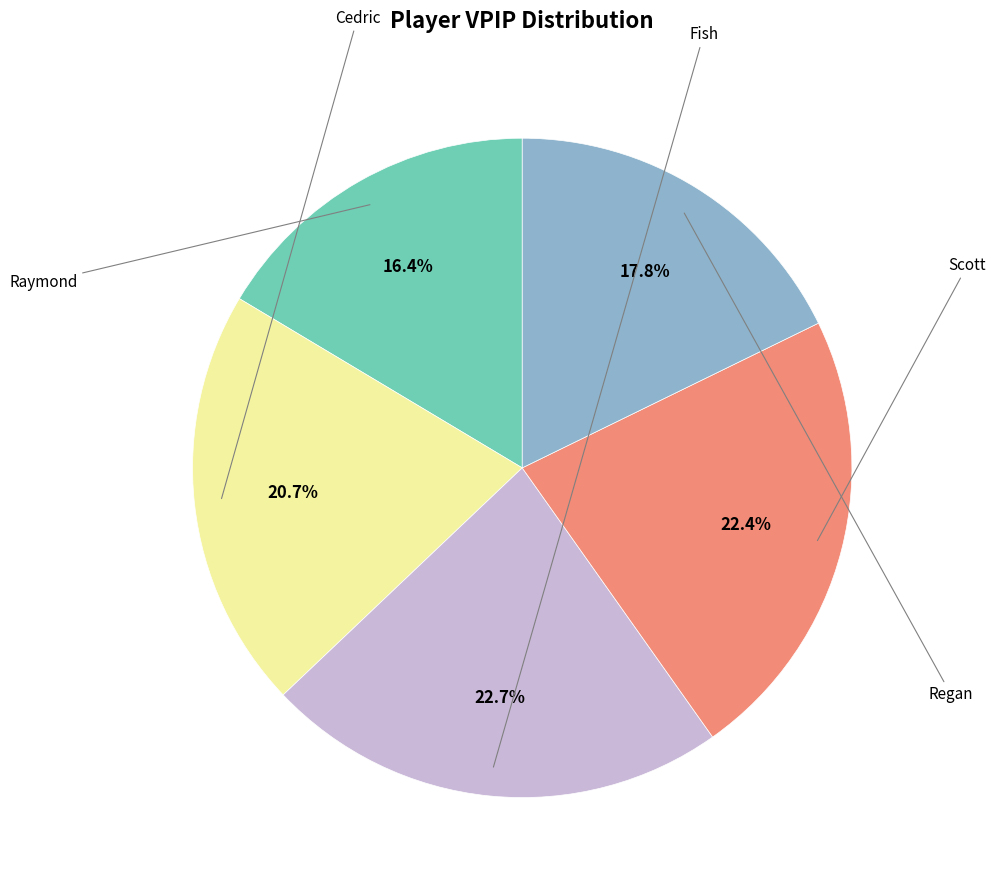

How many slices are in this pie chart?

5